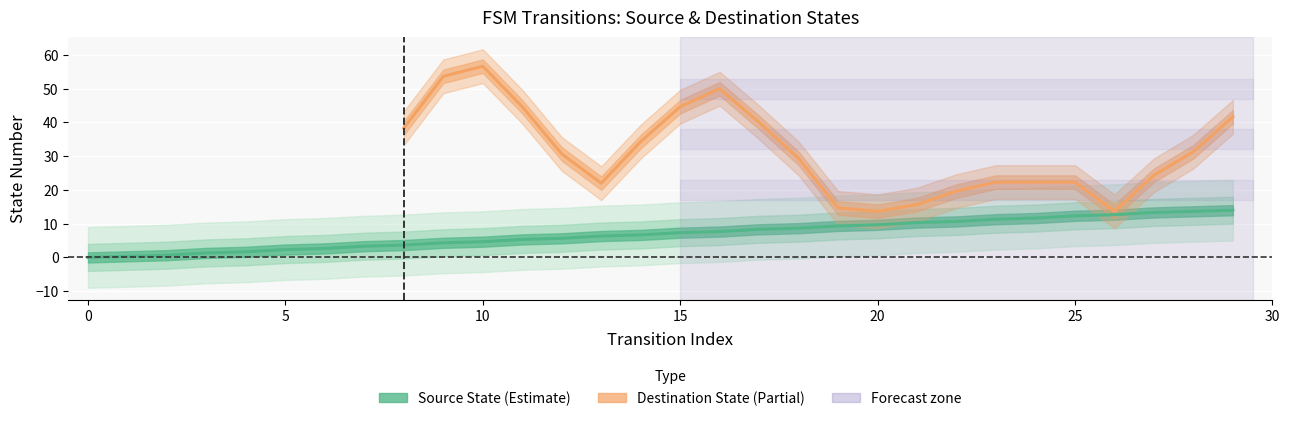

What is the value of the 30th point from the left?

14.0